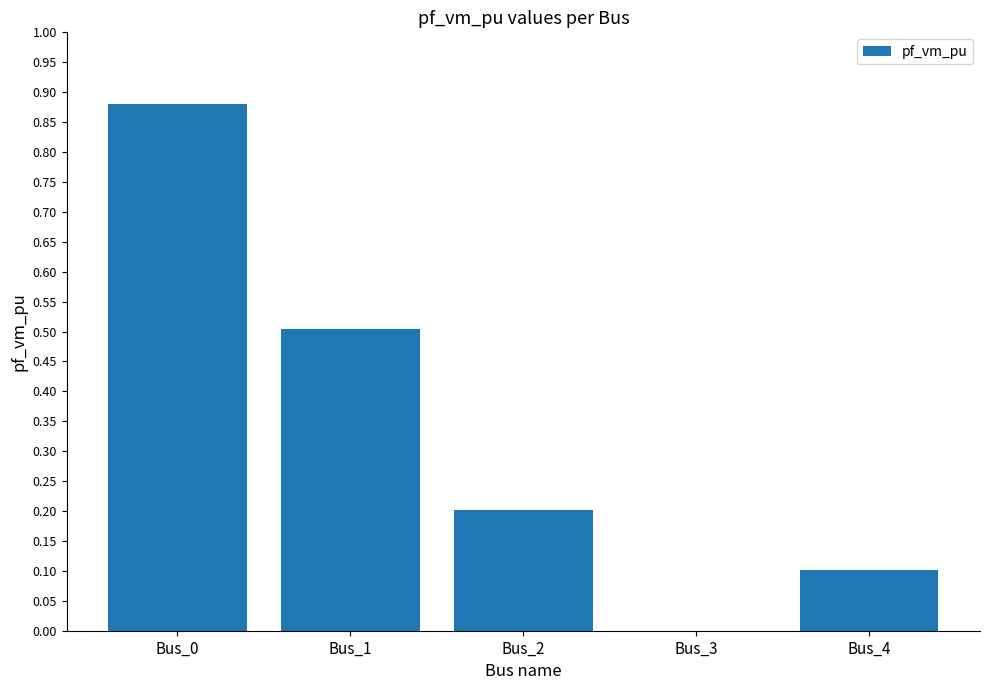

Is it true that the value at Bus_3 is 0.0?

True